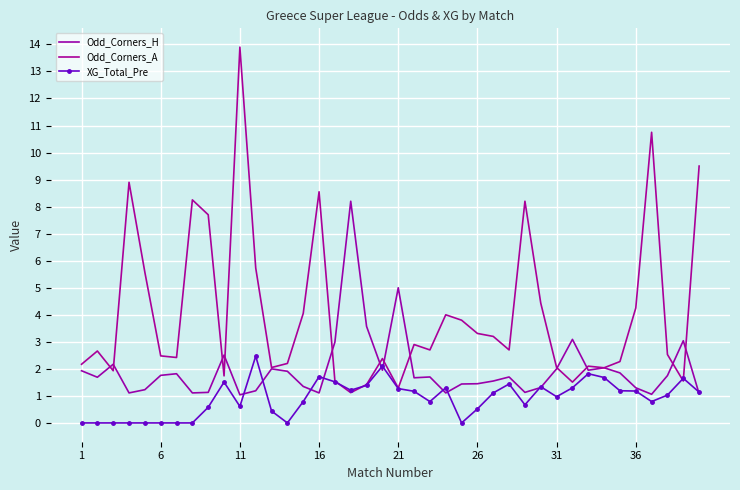

True or false: Odd_Corners_A and XG_Total_Pre cross at least once.

True